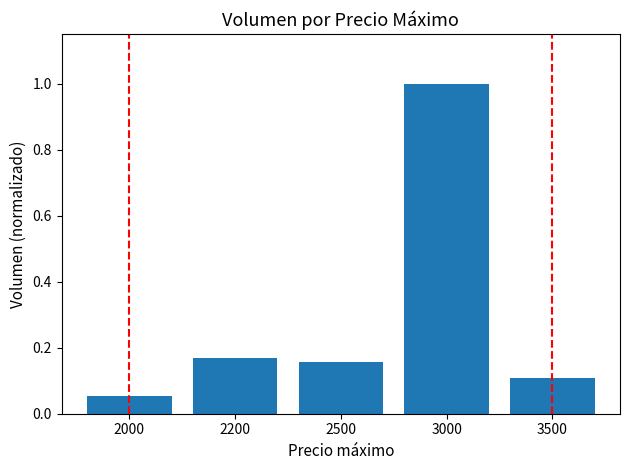

Which label corresponds to the largest value in the chart?

3000